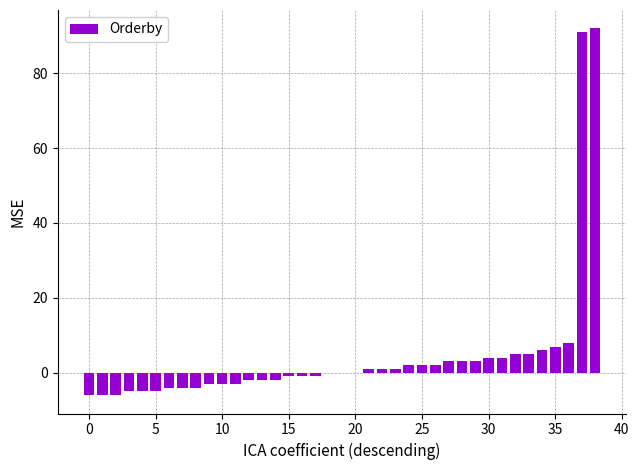

What is the sum of all values?

177